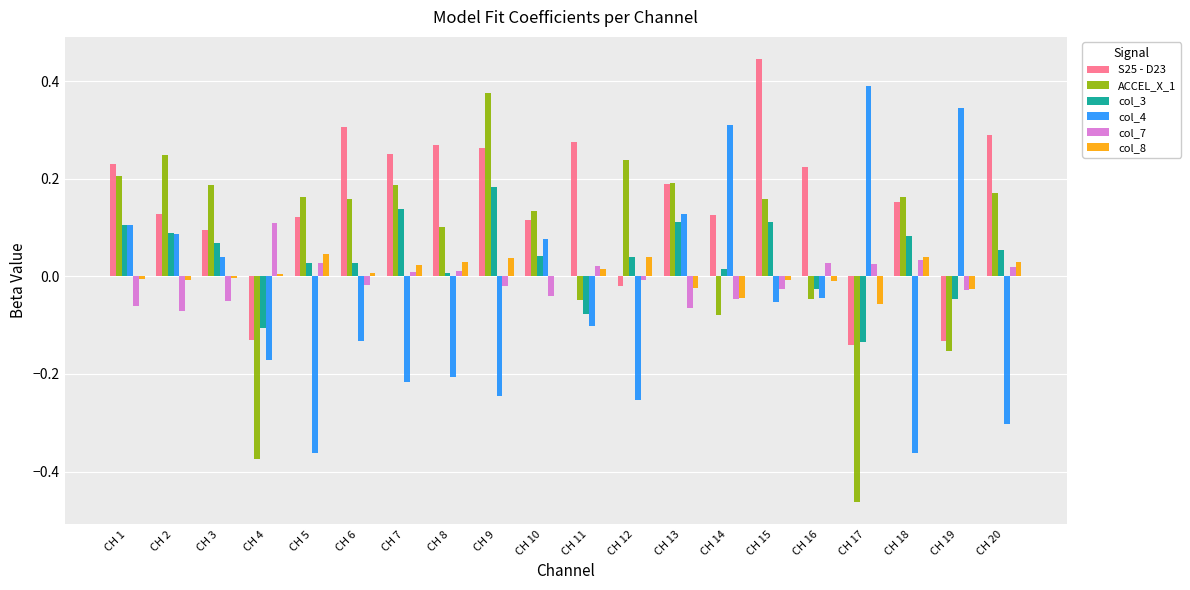

Is it true that col_4 equals -0.4 at CH 12?

False